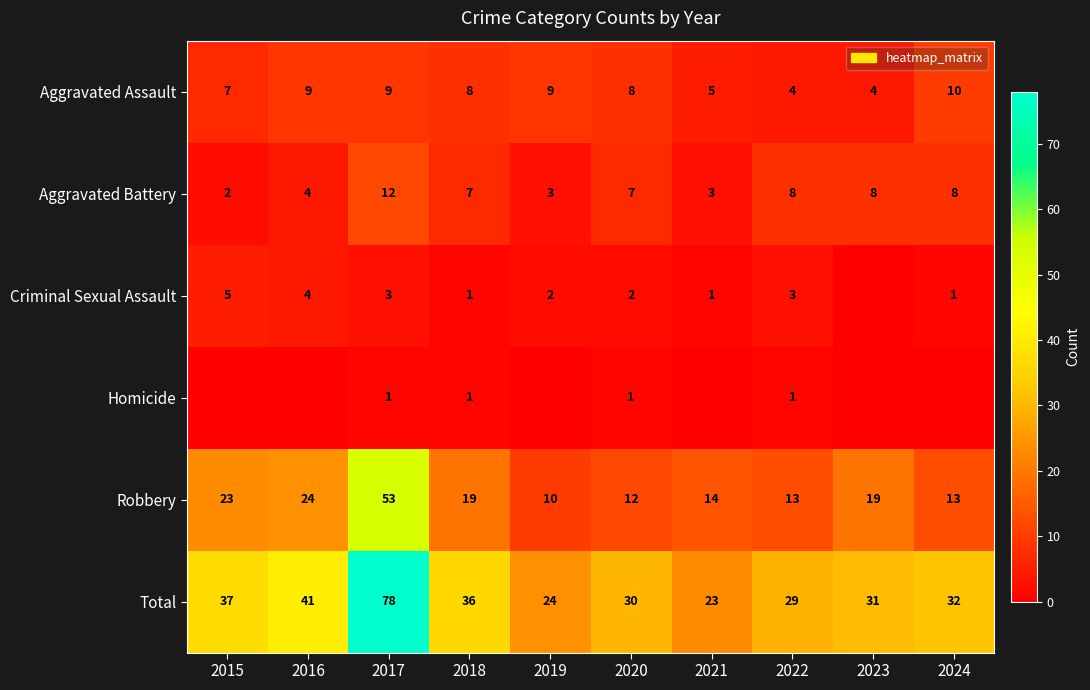

What is the sum of all Total values?

361